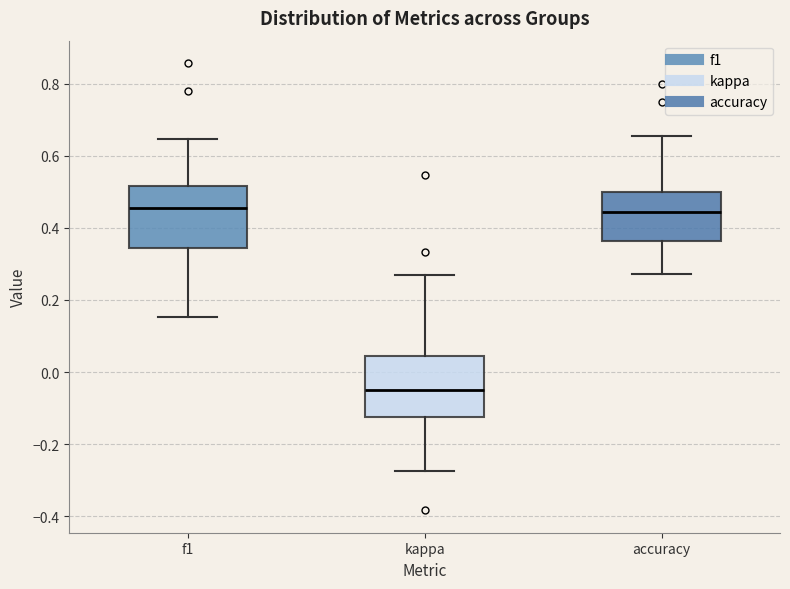

Reading left to right, transcribe this box plot: for each box, give where its median line is, the range the box spans, and where its two whiskers end, as read against the y-axis. The values are not printed on the chart, so give them approximately, as read against the axis.

f1: median 0.46, box 0.34 to 0.52, whiskers 0.16 to 0.64
kappa: median -0.04, box -0.12 to 0.04, whiskers -0.28 to 0.26
accuracy: median 0.44, box 0.36 to 0.50, whiskers 0.28 to 0.66